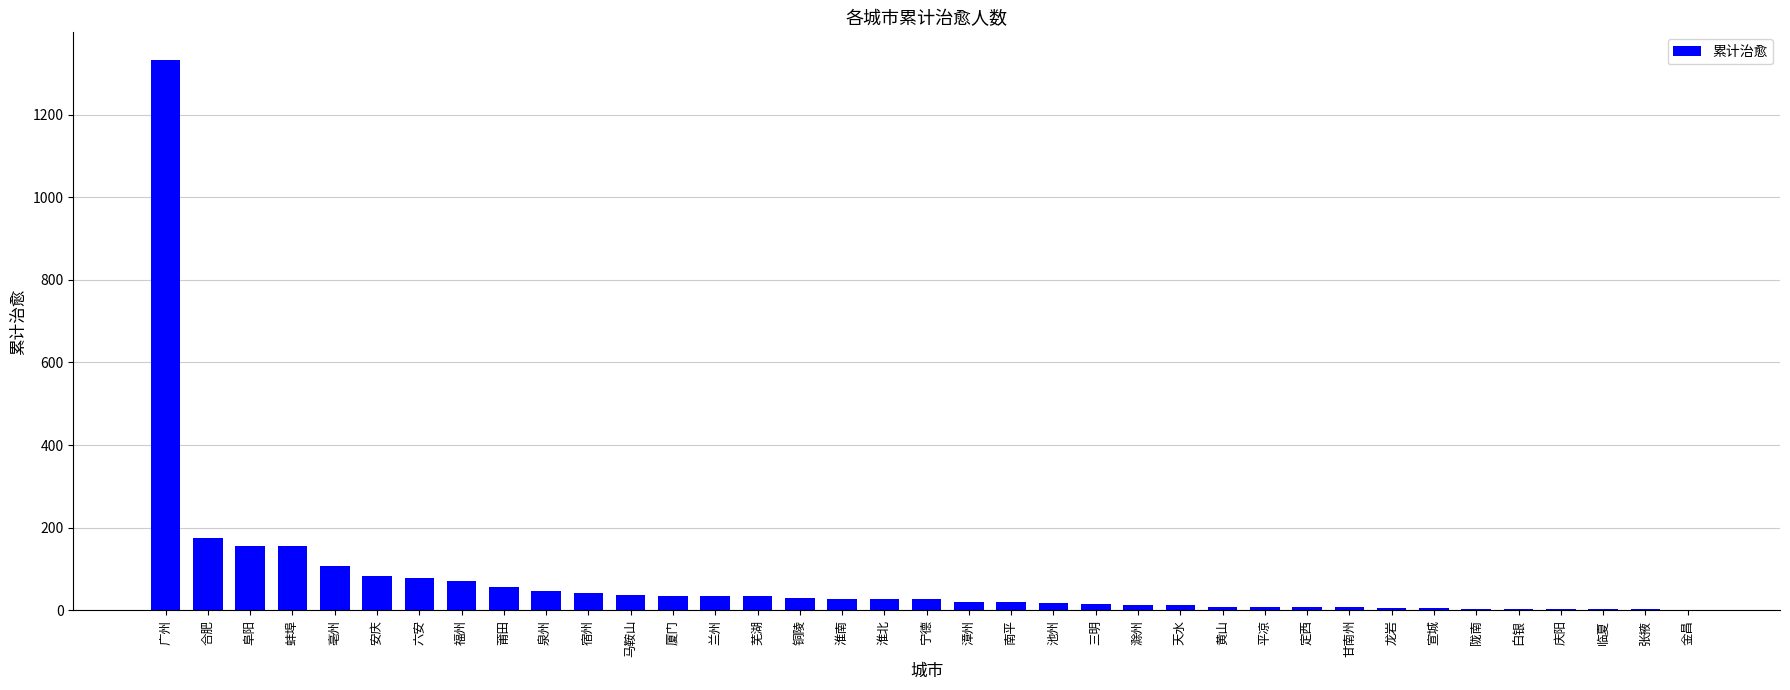

What is the change in value from 广州 to 白银?

-1329